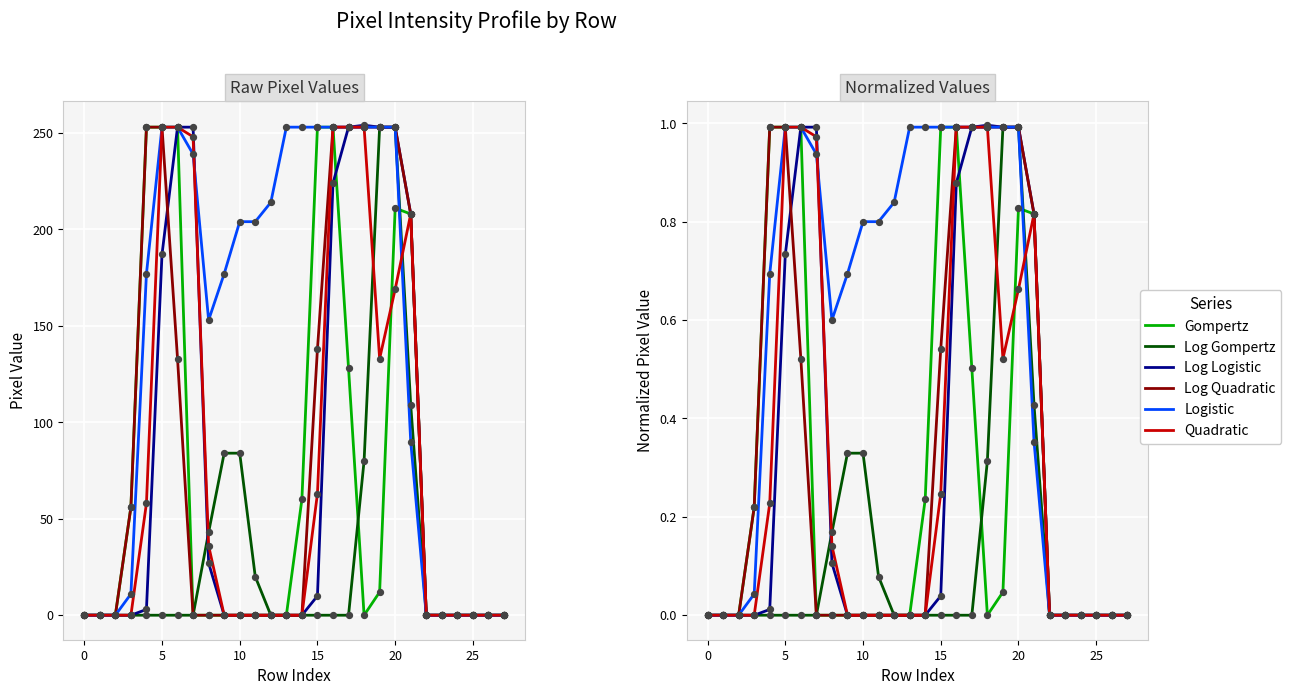

At which category is the sum across all series the highest?

20